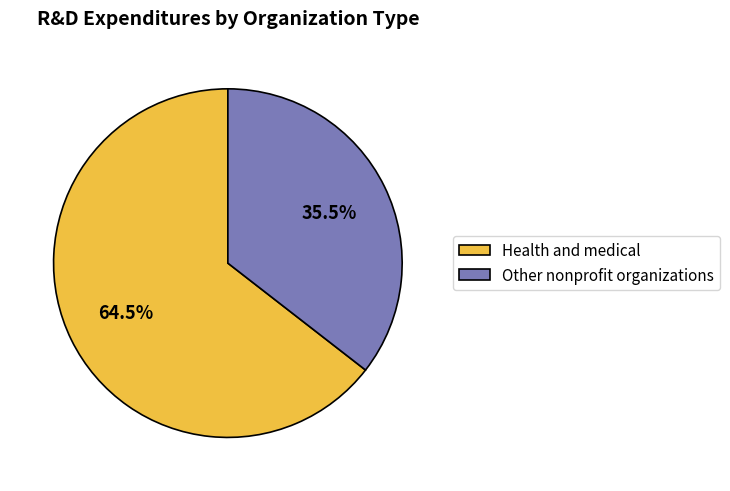

What portion of the pie excludes Other nonprofit organizations?

64.5%